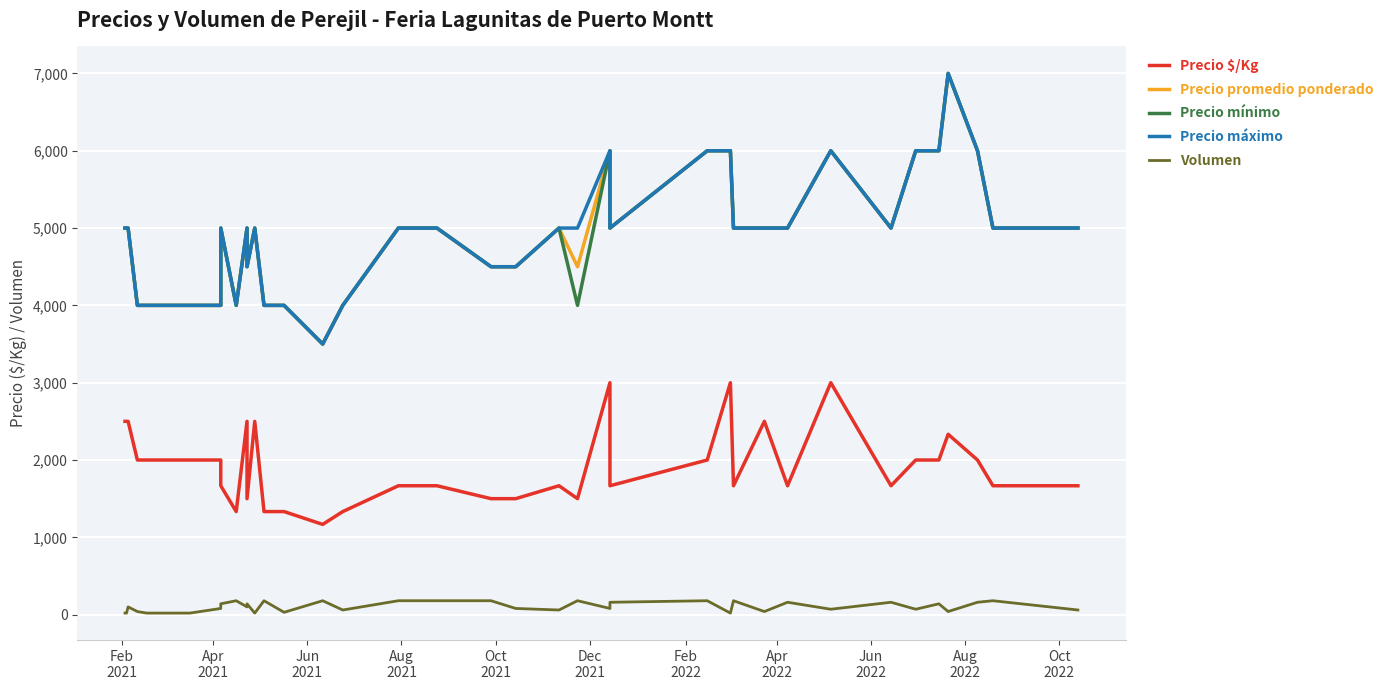

How many lines are shown in the chart?

5